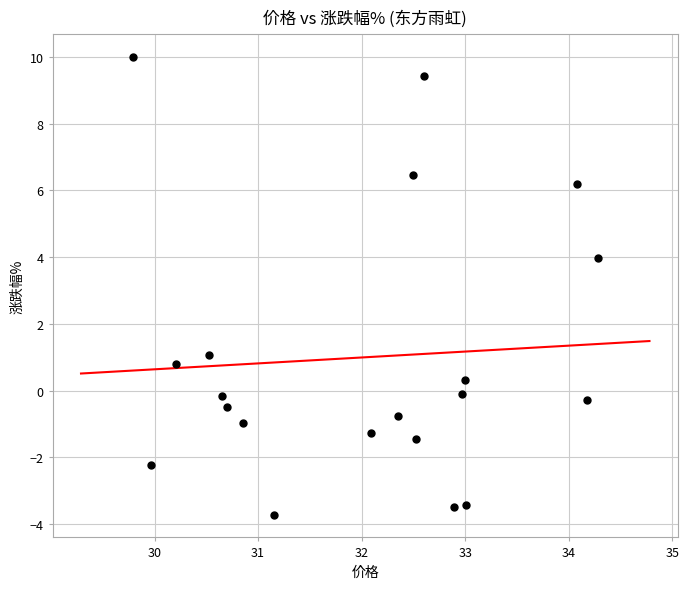

What Y value in the scatter plot is closest to 3?

4.0